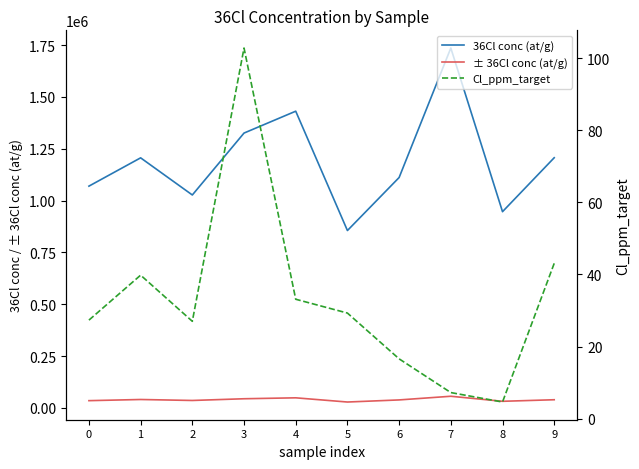

Is the value of 36Cl conc (at/g) at 7 greater than the value of Cl_ppm_target at 2?

Yes